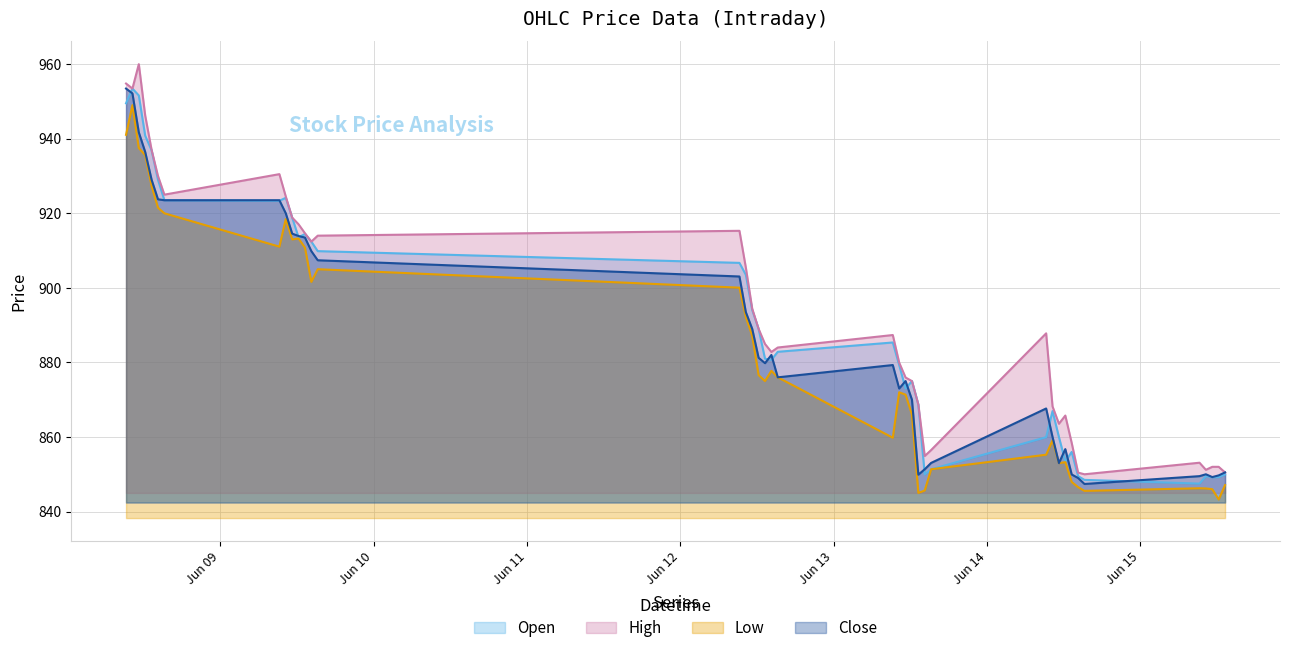

Is the value of Open at 2023-06-08 12:15 greater than the value of Close at 2023-06-12 11:15?

Yes